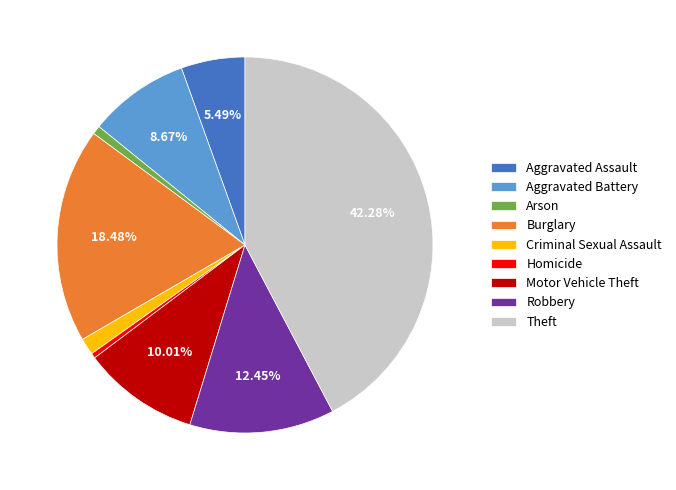

Is there a majority slice in this chart?

No